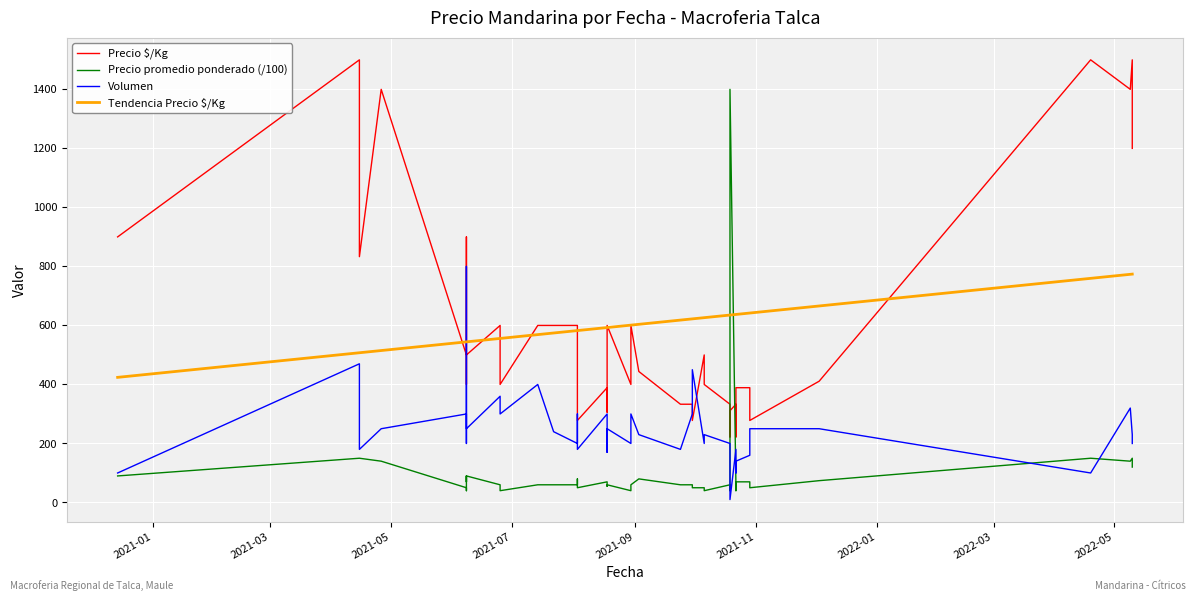

At which category does Volumen reach its first local valley?

2021-05